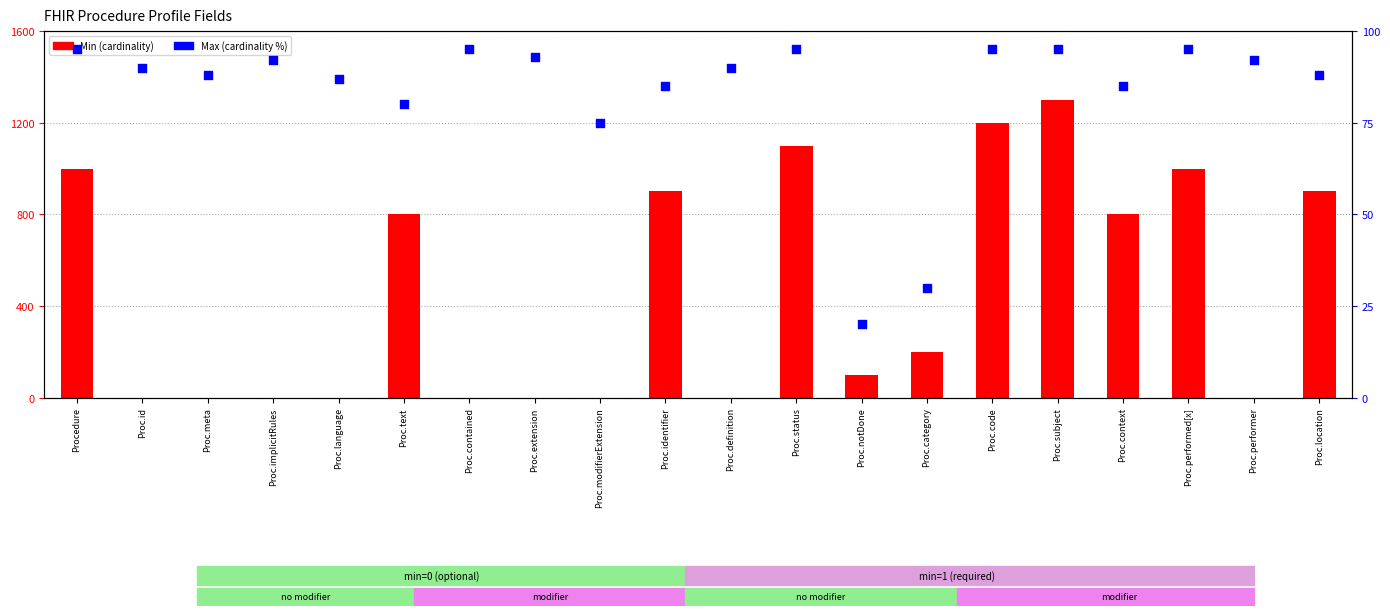

Is the value of Min at Proc.status greater than the value of Max at Proc.subject?

Yes